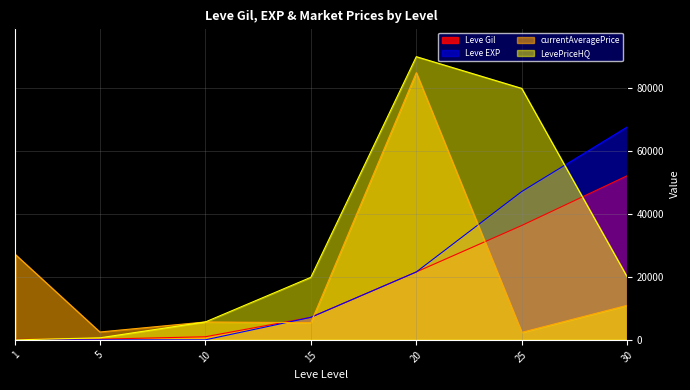

What is the sum of all LevePriceHQ values?

216348